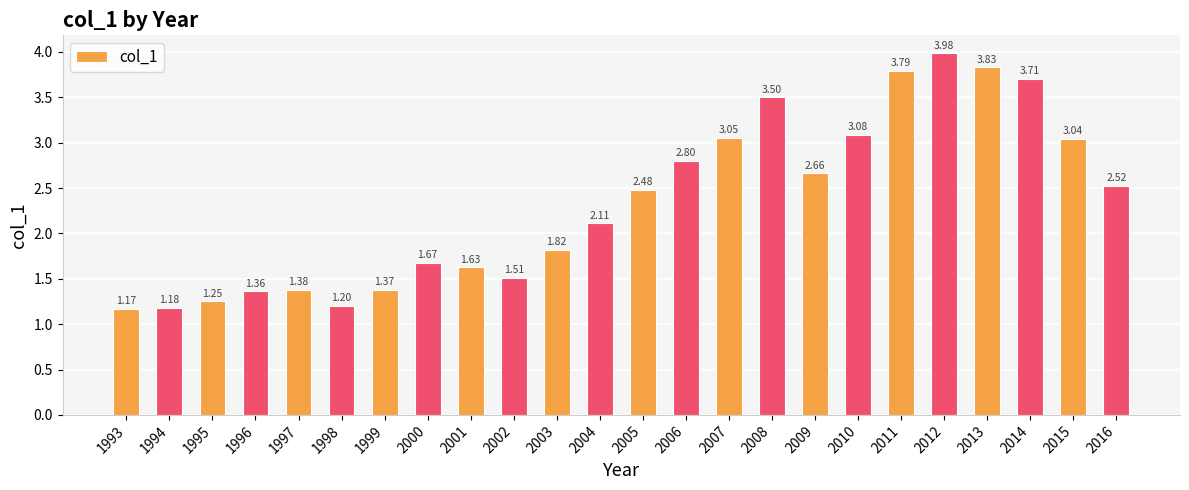

Rank the categories by value from highest to lowest.

2012, 2013, 2011, 2014, 2008, 2010, 2007, 2015, 2006, 2009, 2016, 2005, 2004, 2003, 2000, 2001, 2002, 1997, 1999, 1996, 1995, 1998, 1994, 1993